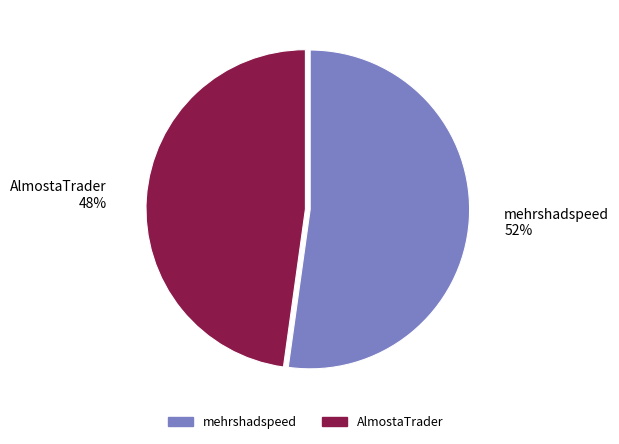

Is it true that AlmostaTrader is 36% of the pie?

False